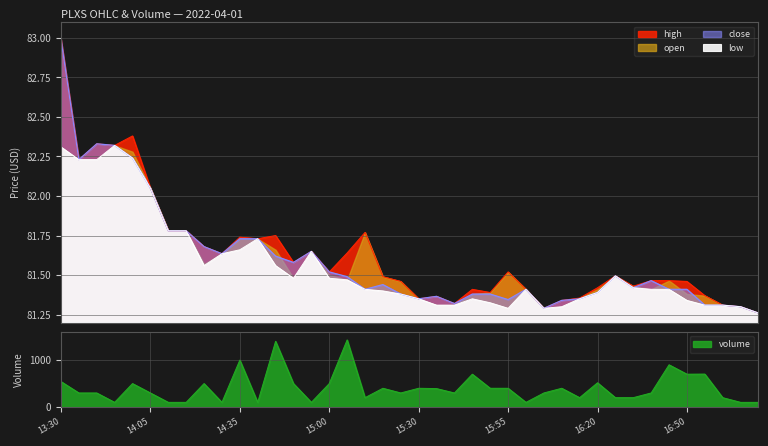

Is it true that close equals 81.5 at 15:00?

True